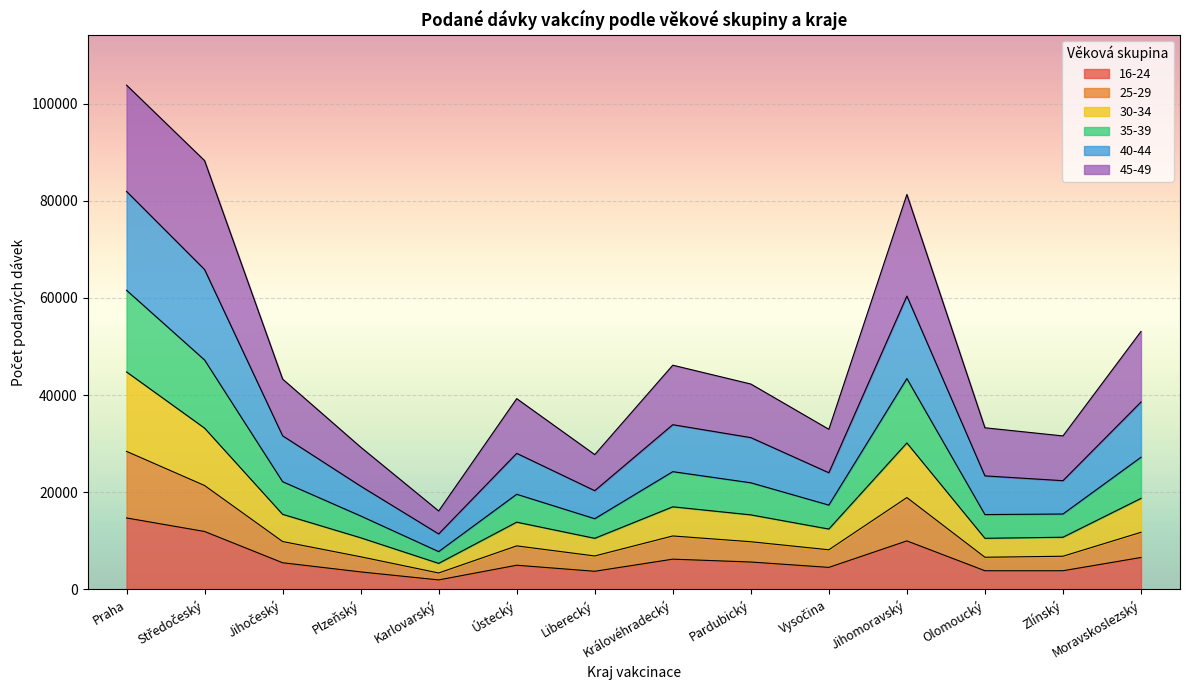

At which category is the sum across all series the highest?

Praha